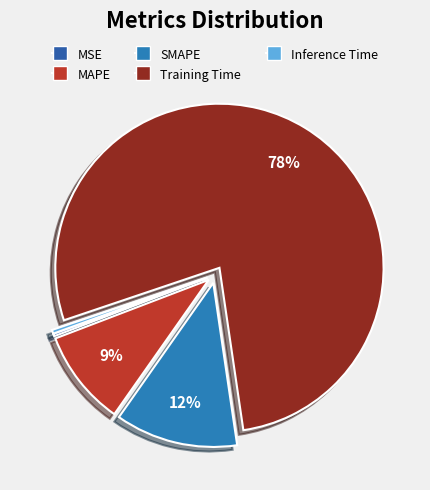

Does any single category account for the majority?

Yes